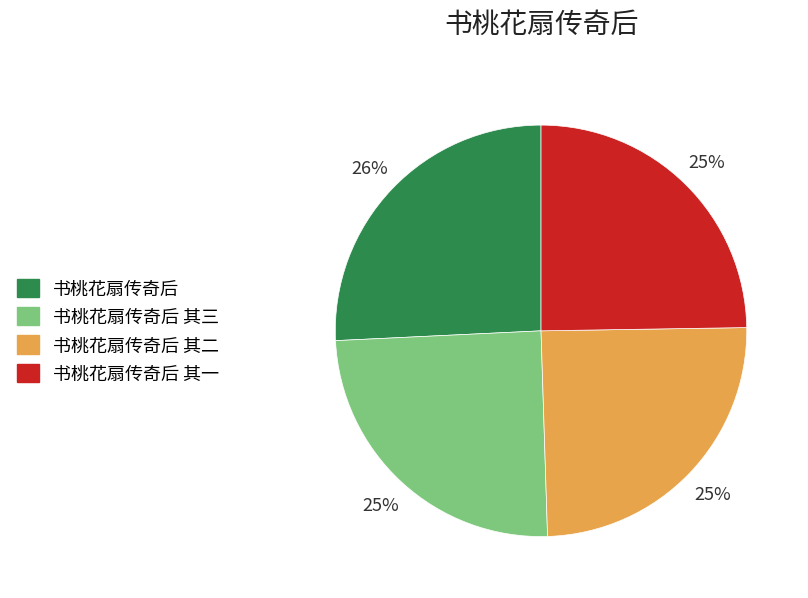

Is there a majority slice in this chart?

No